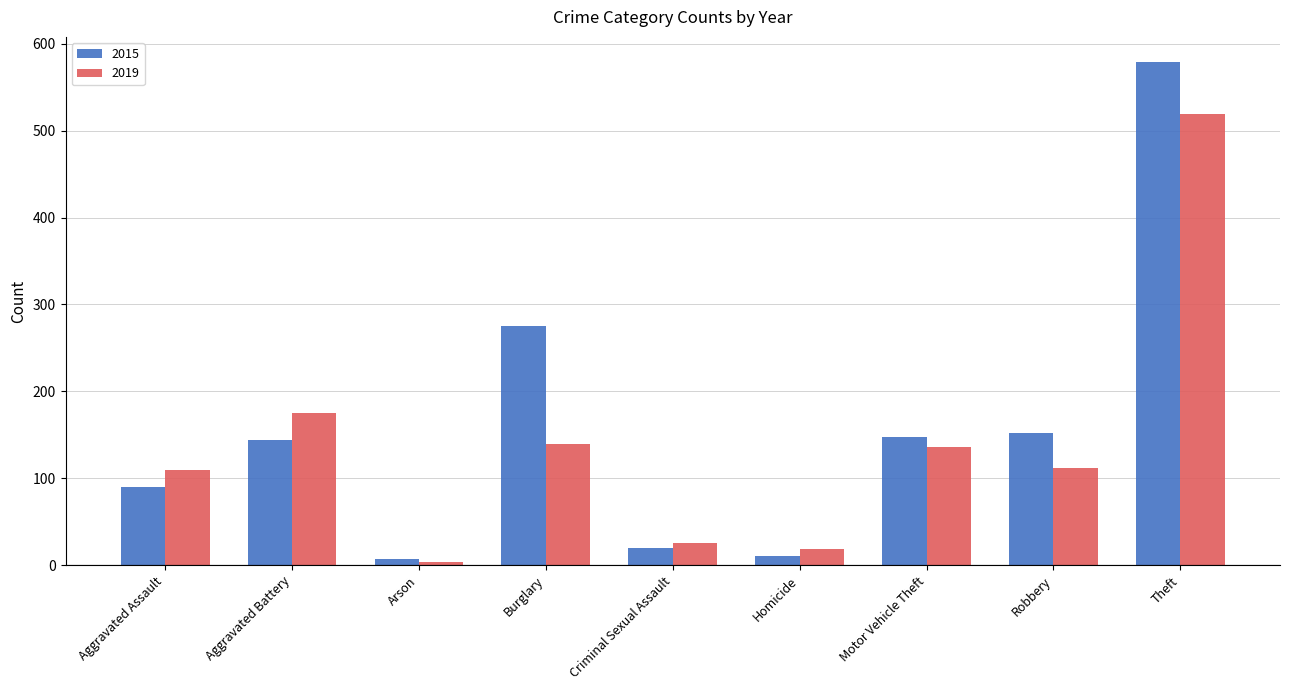

Which category has the highest value in the 2019 series?

Theft